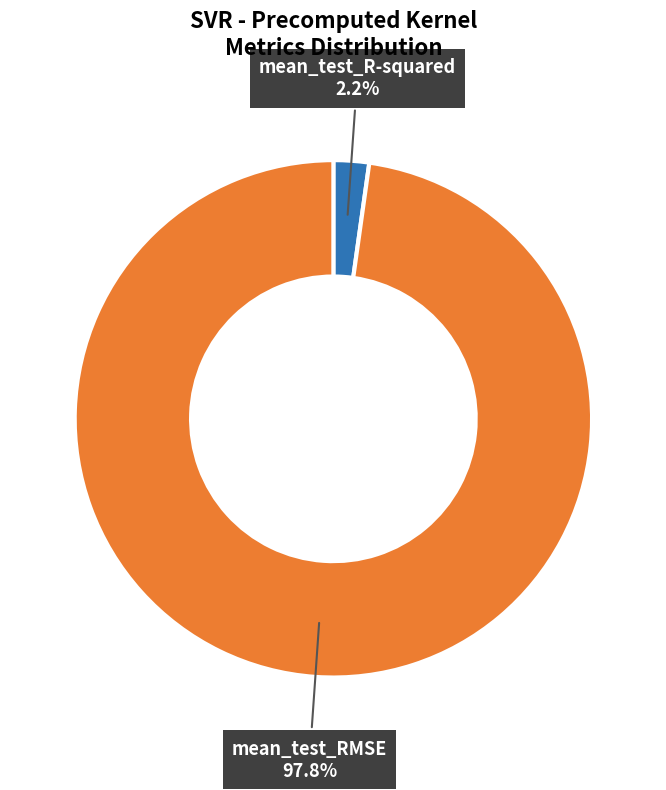

What is the majority slice?

mean_test_RMSE